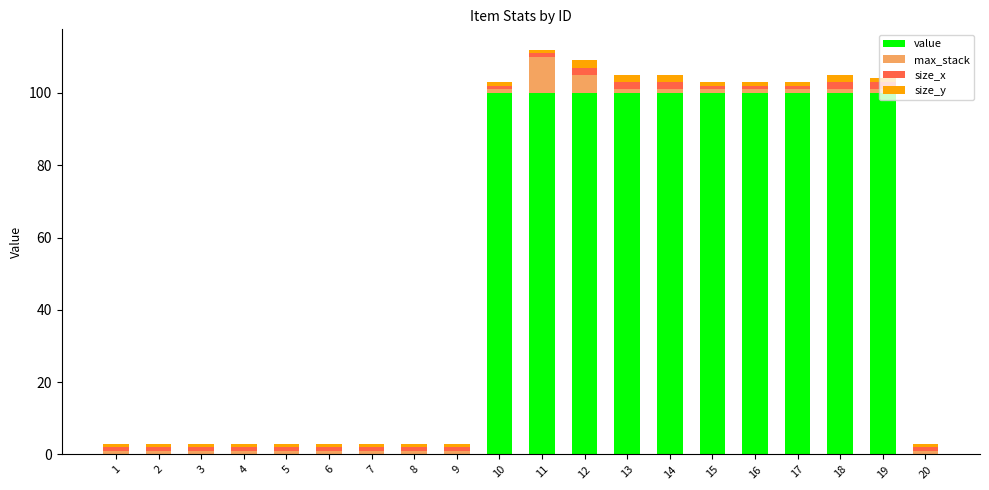

The value of value at 2 is 57. True or false?

False